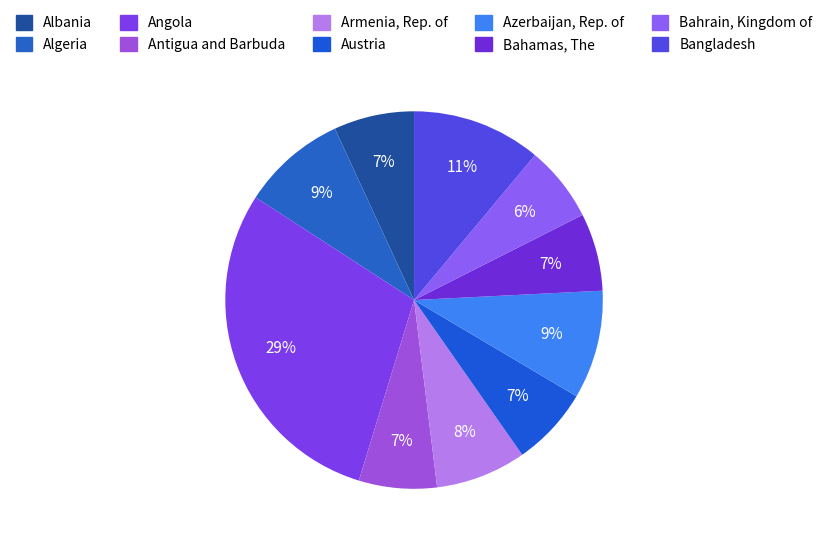

To the nearest percent, what is the difference between the largest and smallest slice percentages?

23%